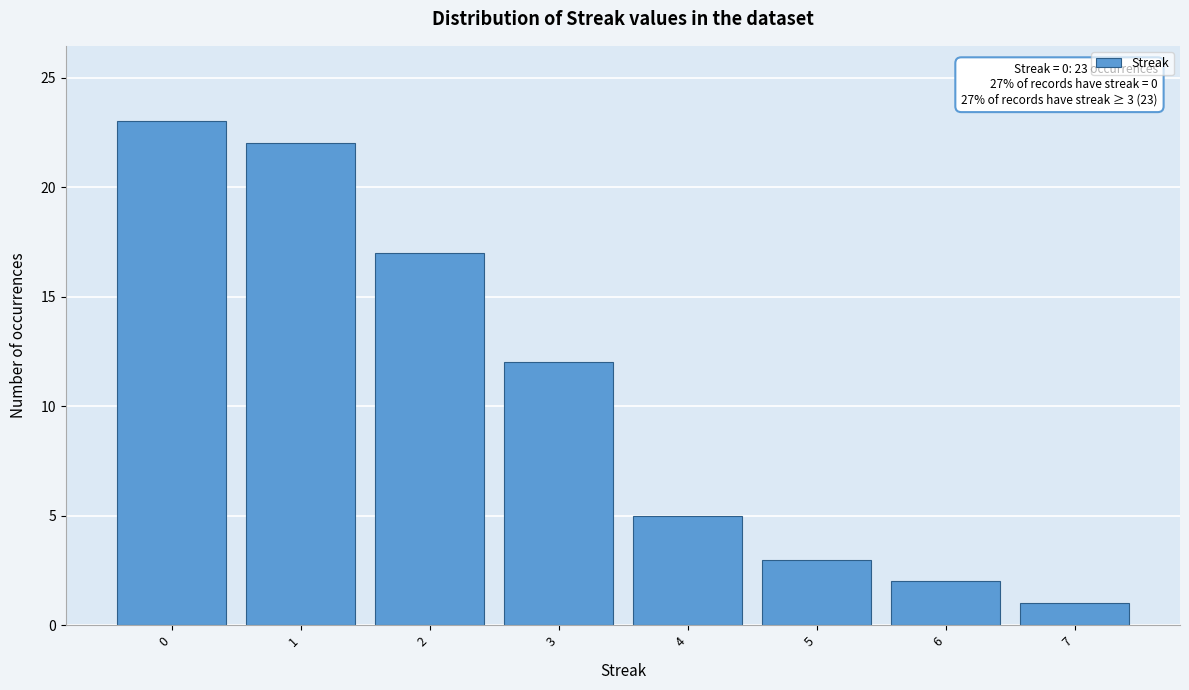

Reading left to right, what are all the values shown in this chart?

0=23	1=22	2=17	3=12	4=5	5=3	6=2	7=1